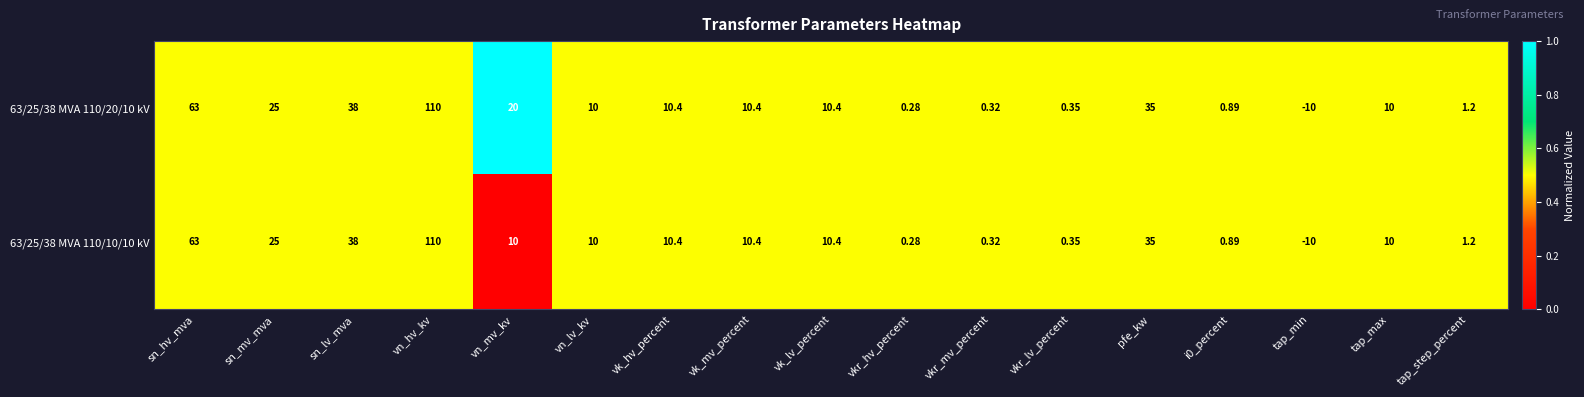

At which label is 63/25/38 MVA 110/20/10 kV closest to 50?

sn_lv_mva